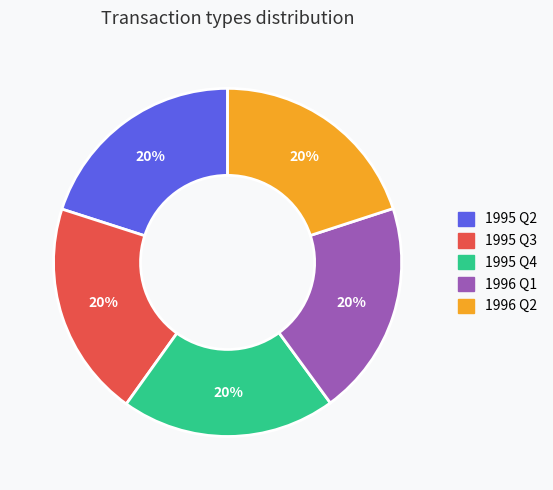

Is there any slice that represents more than half of the pie?

No